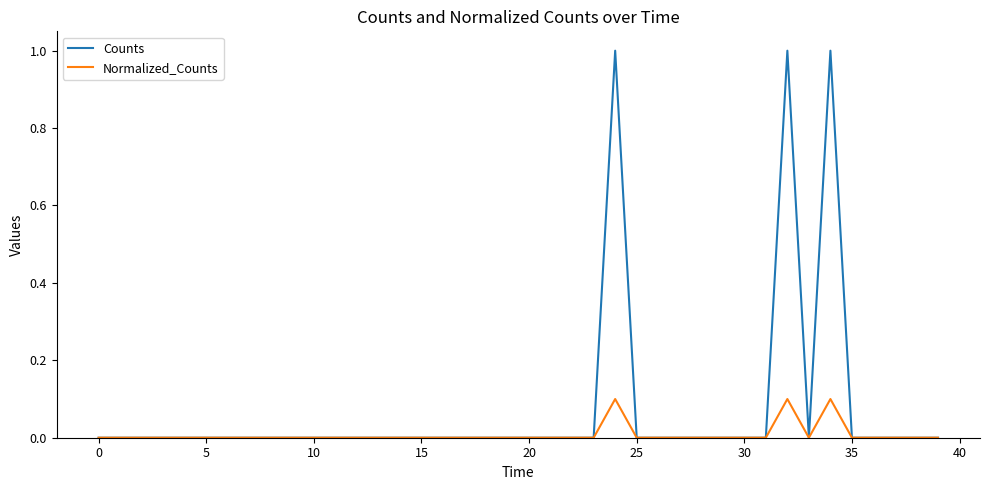

How many lines are shown in the chart?

2